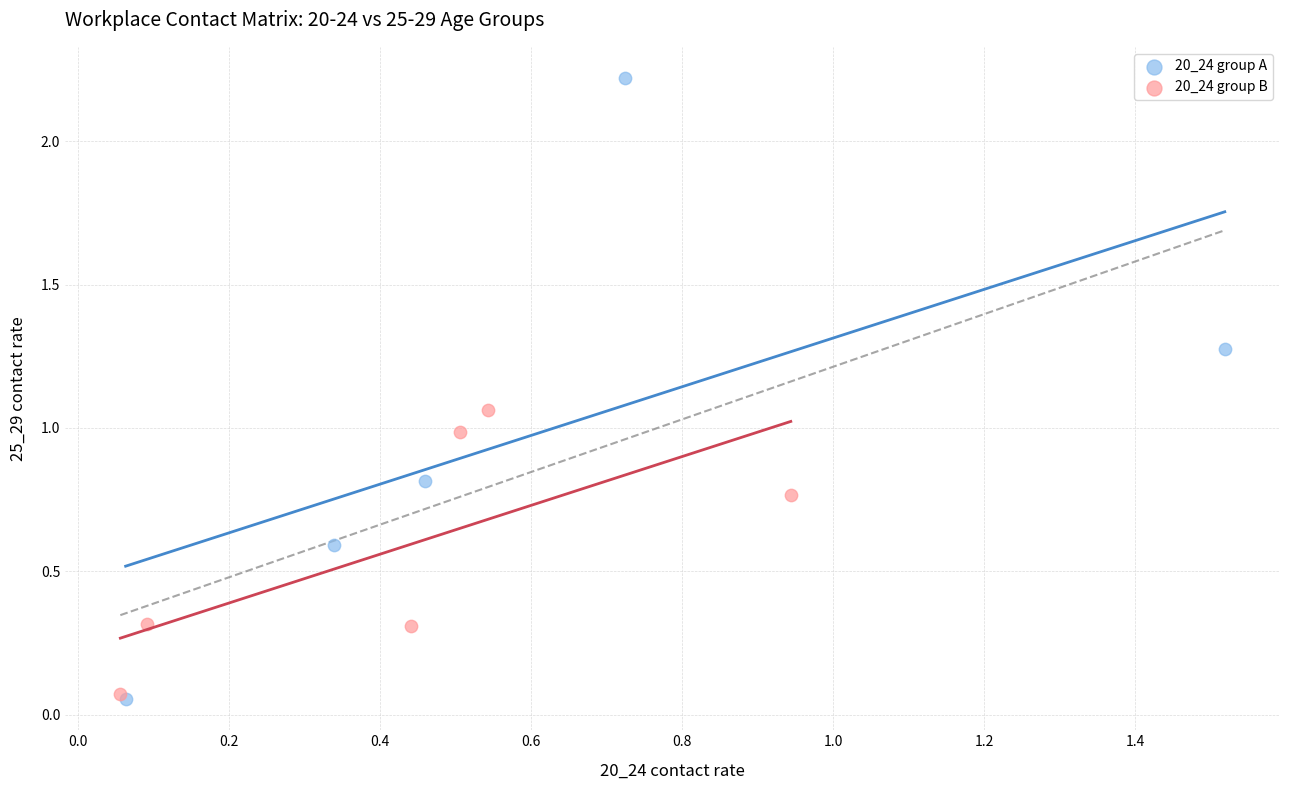

Which series has the largest Y range (max minus min)?

20_24 group A